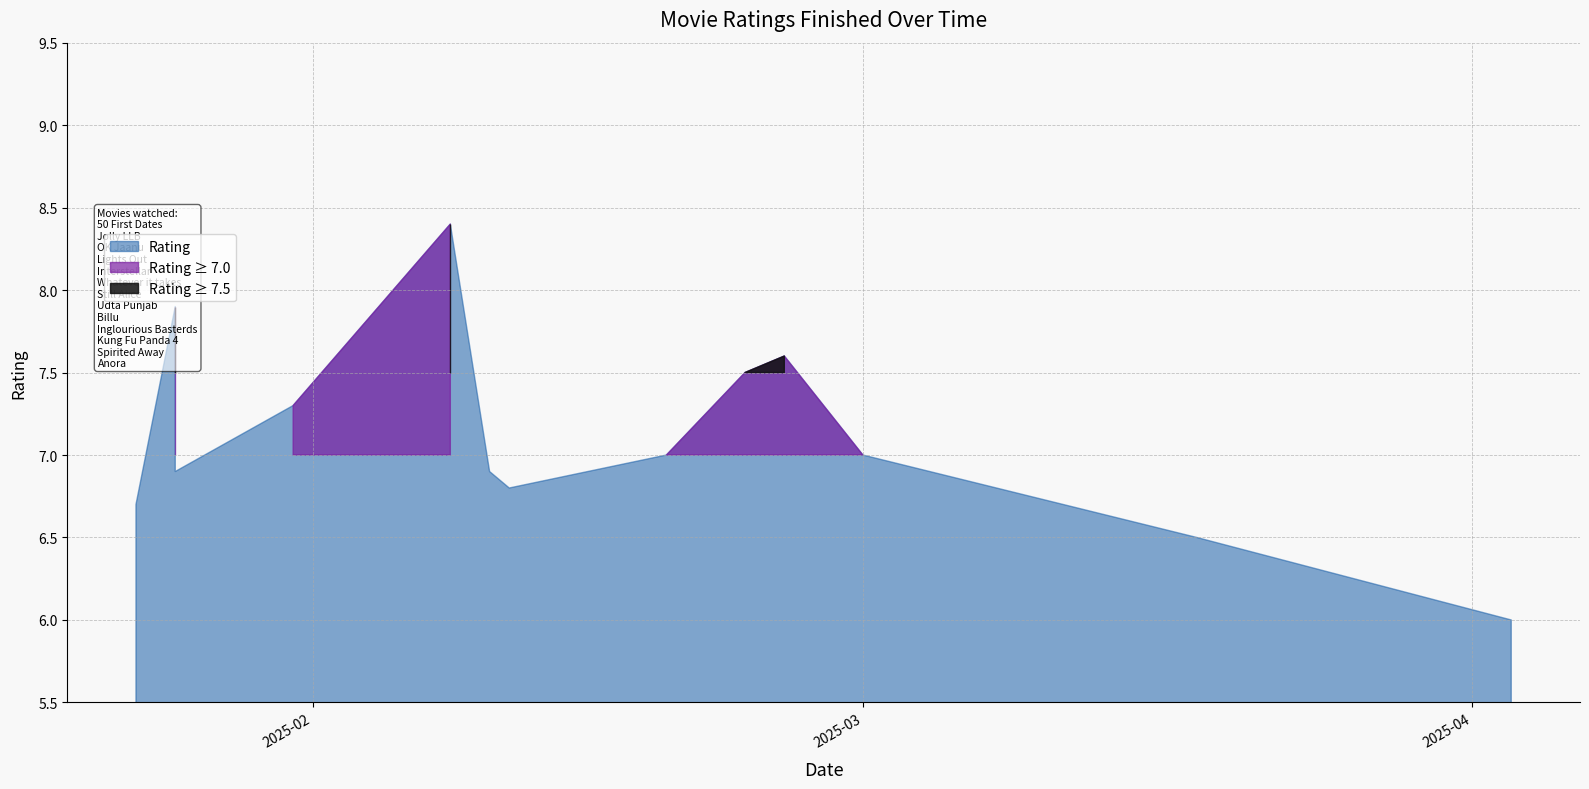

How many values are below 7?

6